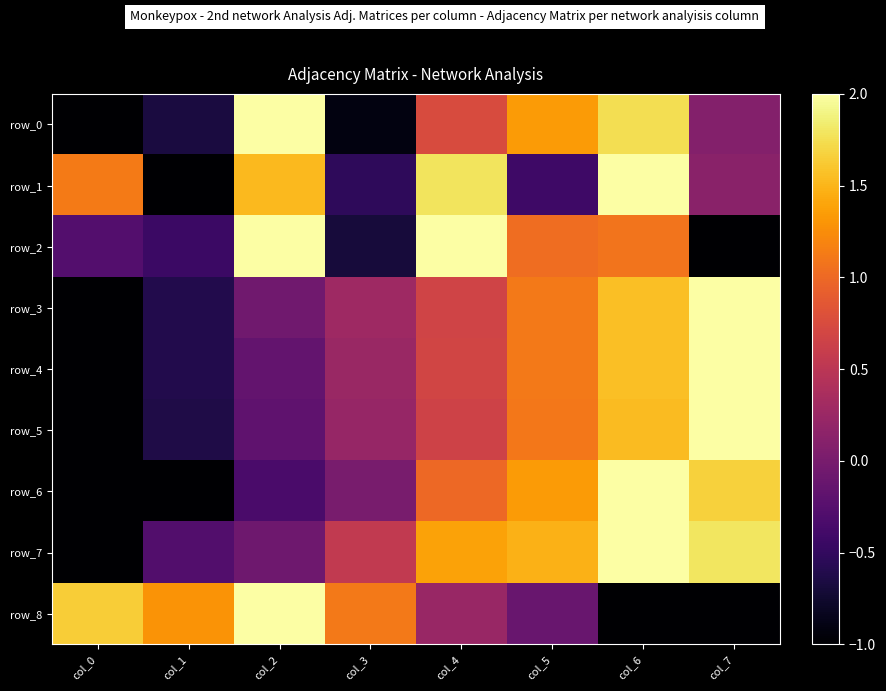

Reading left to right, what are all the values shown in this chart?

row_0: -1.0	-0.7	2.0	-0.9	0.7	1.3	1.7	0.1
row_1: 1.1	-1.0	1.5	-0.5	1.8	-0.4	2.0	0.1
row_2: -0.3	-0.4	2.0	-0.7	2.0	1.0	1.1	-1.0
row_3: -1.0	-0.6	-0.1	0.3	0.7	1.1	1.6	2.0
row_4: -1.0	-0.6	-0.2	0.2	0.7	1.1	1.6	2.0
row_5: -1.0	-0.6	-0.2	0.2	0.7	1.1	1.5	2.0
row_6: -1.0	-1.0	-0.3	0.0	1.0	1.3	2.0	1.7
row_7: -1.0	-0.3	-0.1	0.6	1.4	1.5	2.0	1.8
row_8: 1.6	1.3	2.0	1.1	0.2	-0.1	-1.0	-1.0